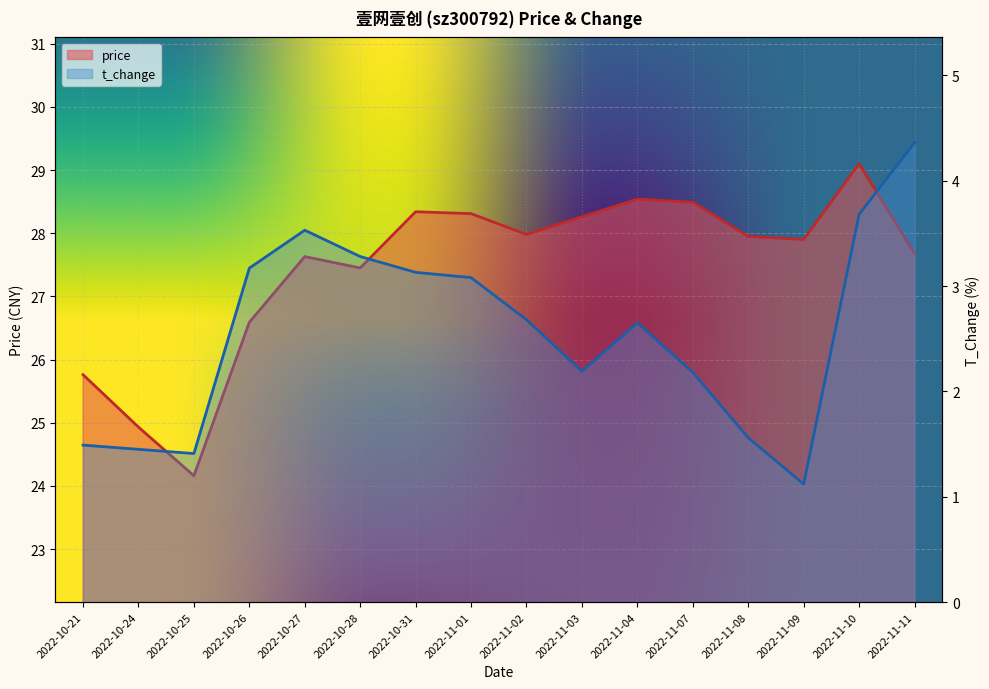

At which label is price closest to 26?

2022-10-21